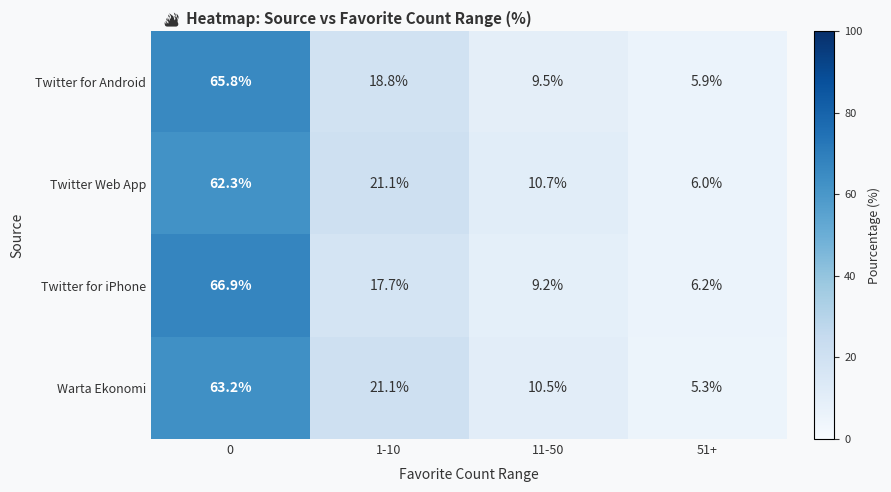

The value of Twitter Web App at 51+ is 1.7. True or false?

False